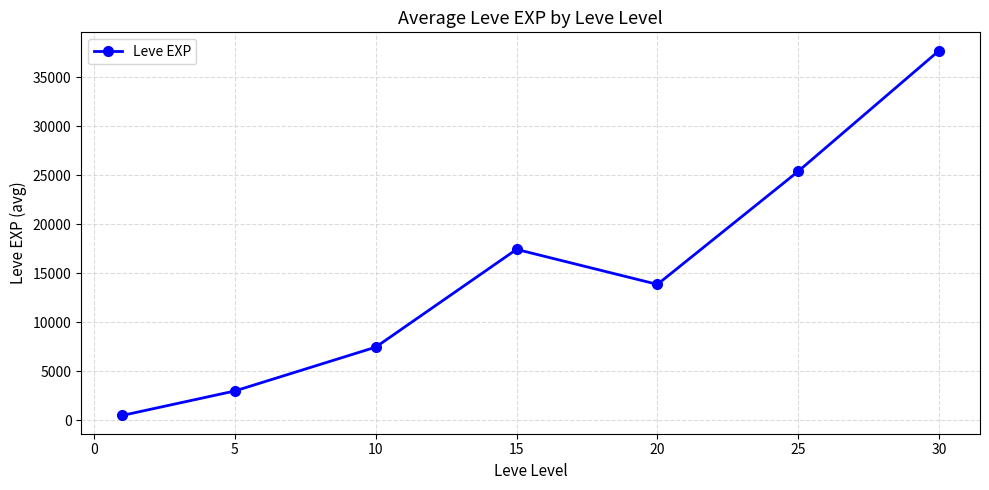

What is the difference between the maximum and second lowest values?

34706.7